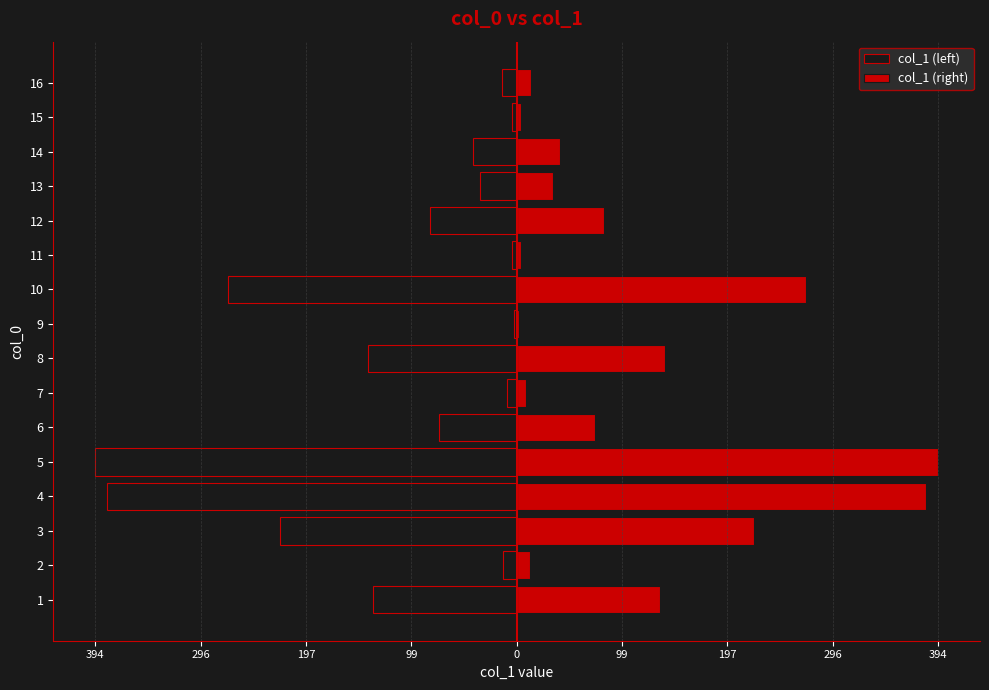

List the series in order of their overall mean, lowest first.

col_1 (left), col_1 (right)